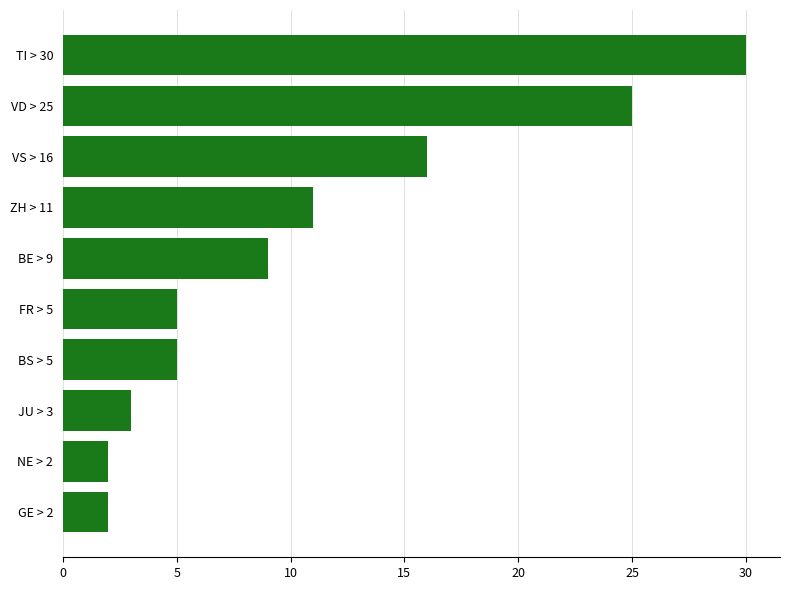

Which category has the highest value across all series?

TI > 30